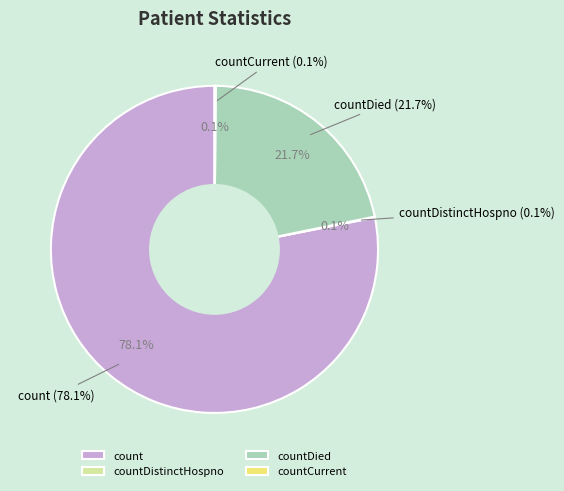

Which slice is the smallest?

countDistinctHospno